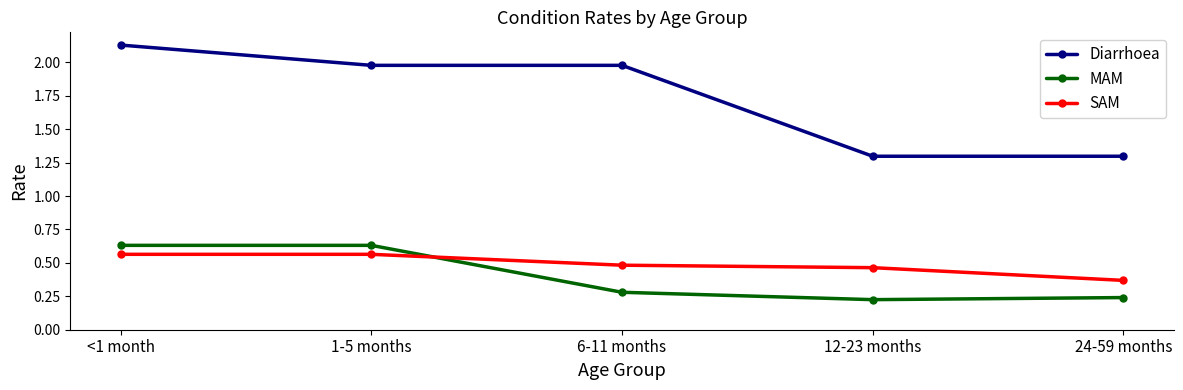

True or false: MAM and Diarrhoea cross at least once.

False